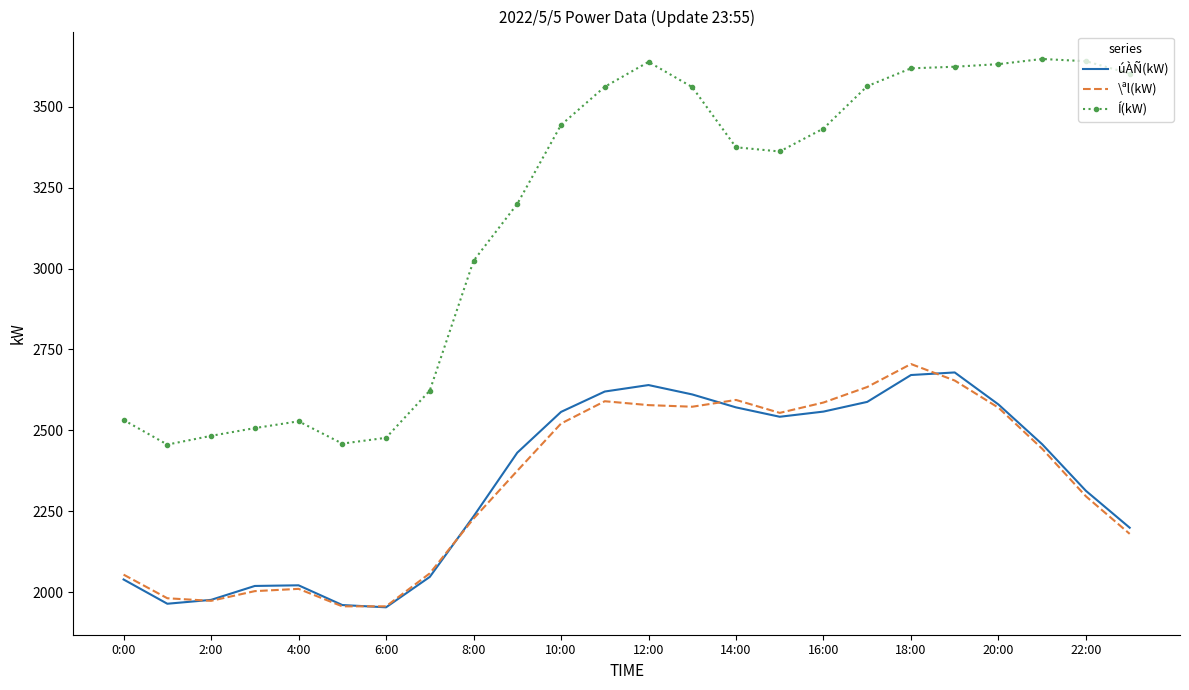

True or false: Í(kW) and úÀÑ(kW) intersect in this chart.

False